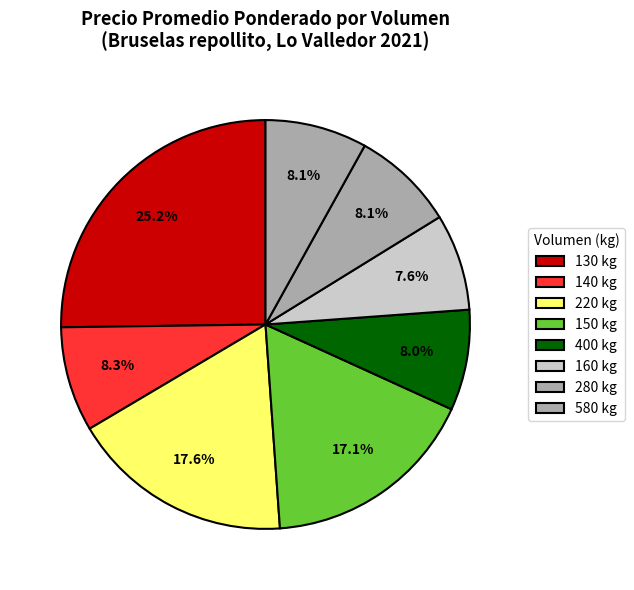

Is there a majority slice in this chart?

No